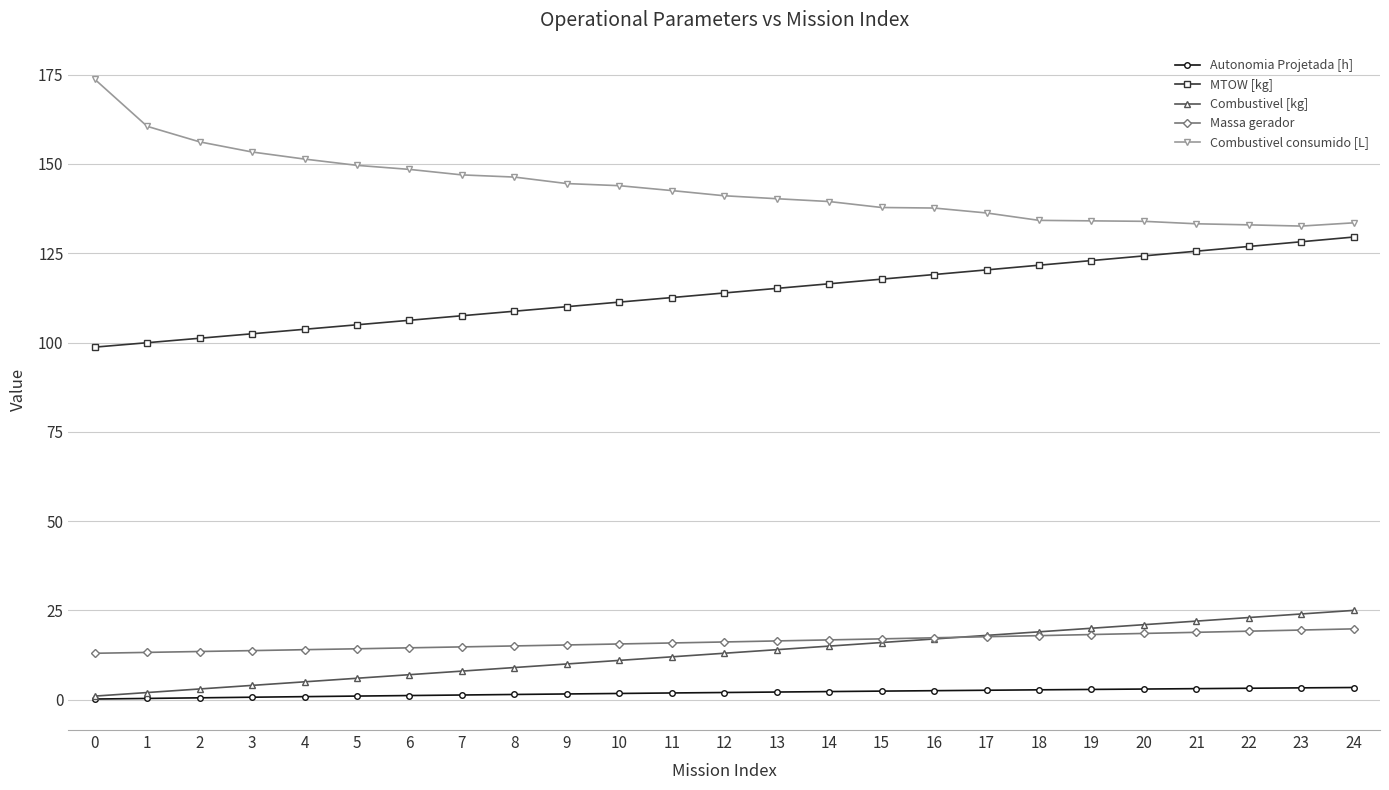

True or false: Combustivel consumido [L] and Autonomia Projetada [h] intersect in this chart.

False